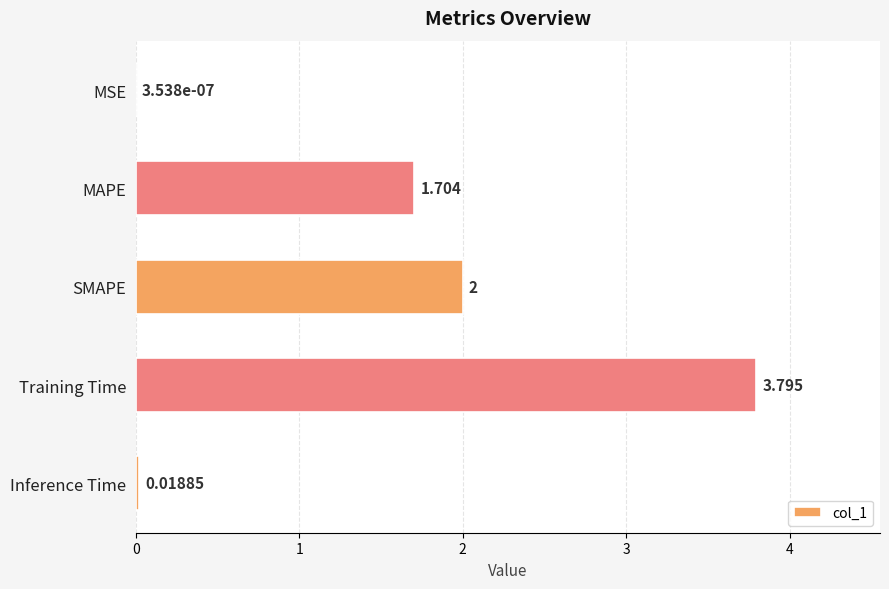

Which category has the highest value across all series?

Training Time